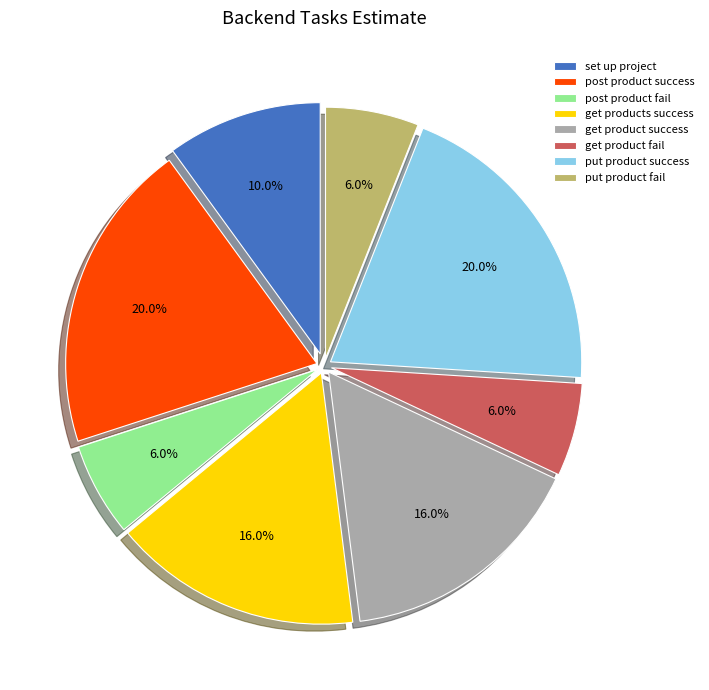

Between get product success and put product fail, which is larger?

get product success